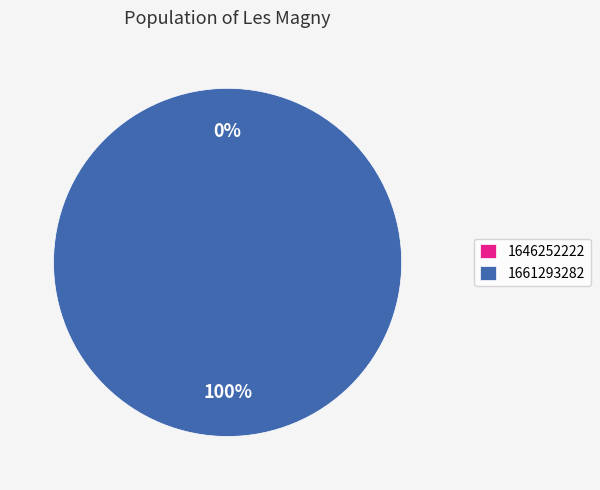

True or false: 1661293282 accounts for 93% of the total.

False